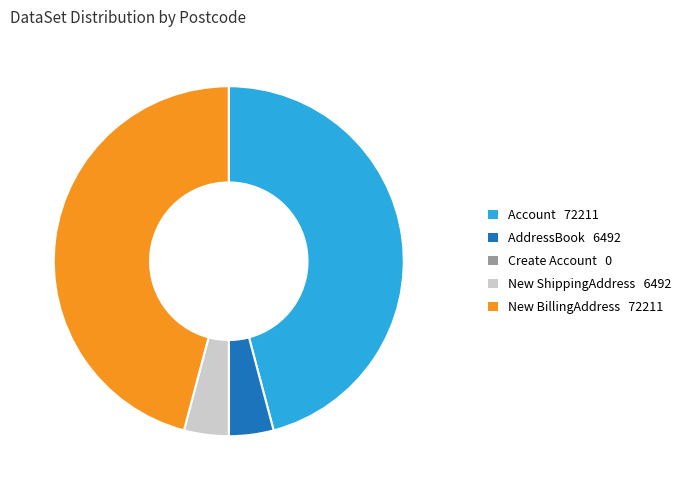

Is there any slice that represents more than half of the pie?

No